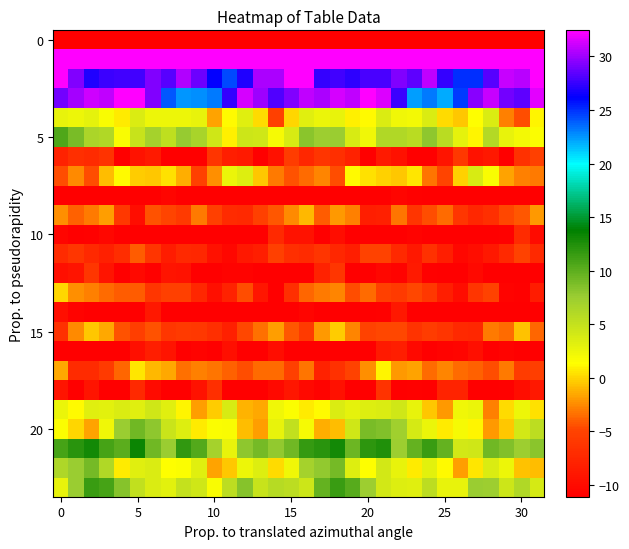

What is the smallest value displayed?

-226.9